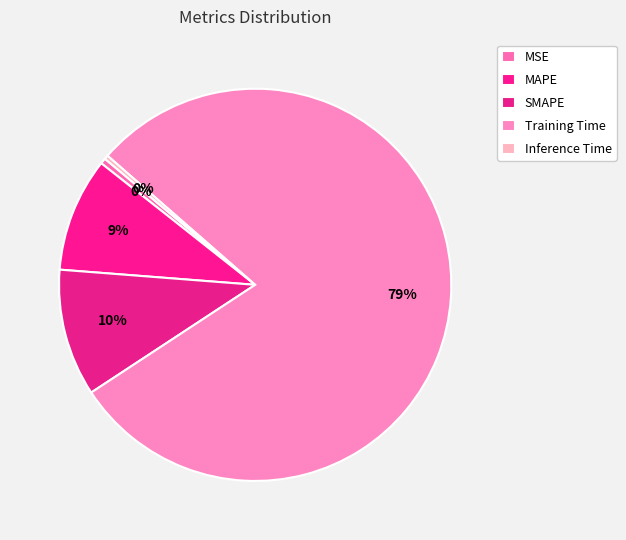

Which category has the biggest portion of the pie?

Training Time